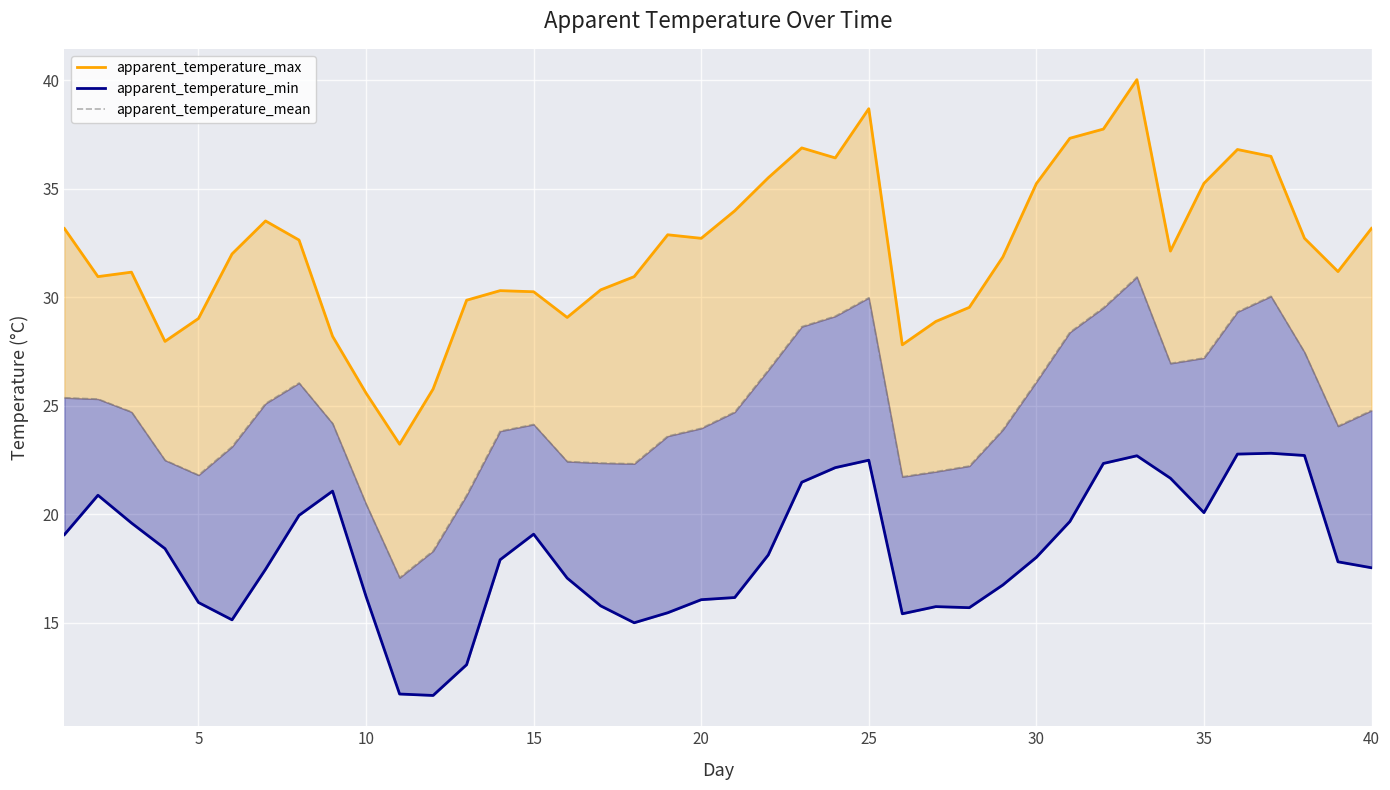

List the series in order of their overall mean, highest first.

apparent_temperature_max, apparent_temperature_mean, apparent_temperature_min